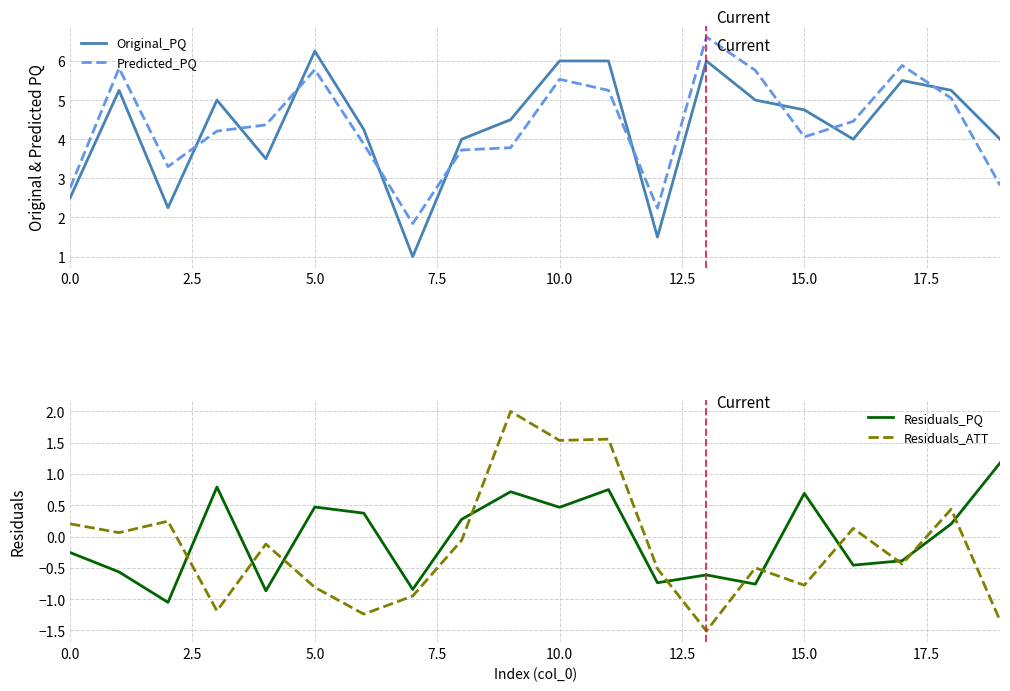

What is the highest value of the Predicted_PQ series?

6.6